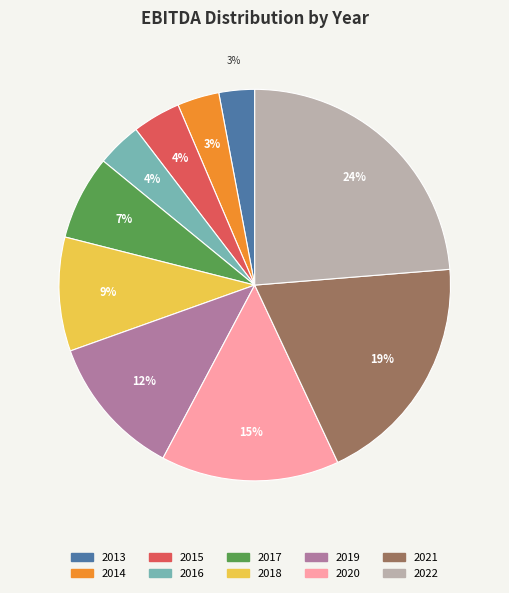

Does any single category account for the majority?

No